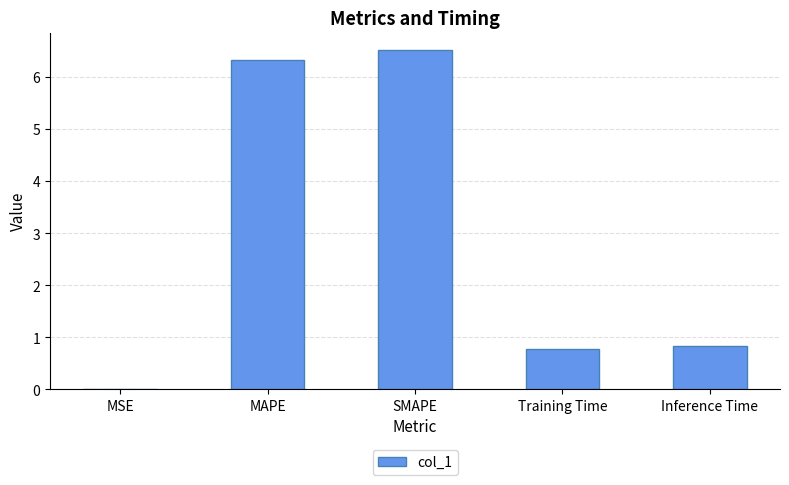

The chart shows a value of 1.1 at Training Time. True or false?

False